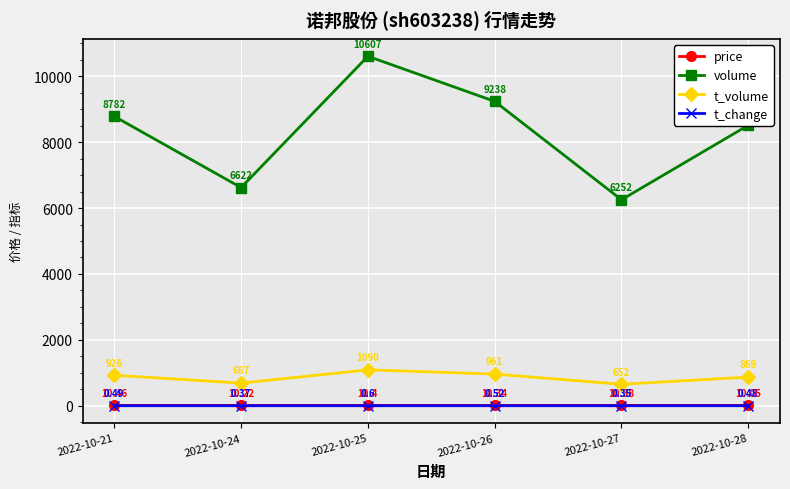

Which category has the lowest value across all series?

2022-10-27